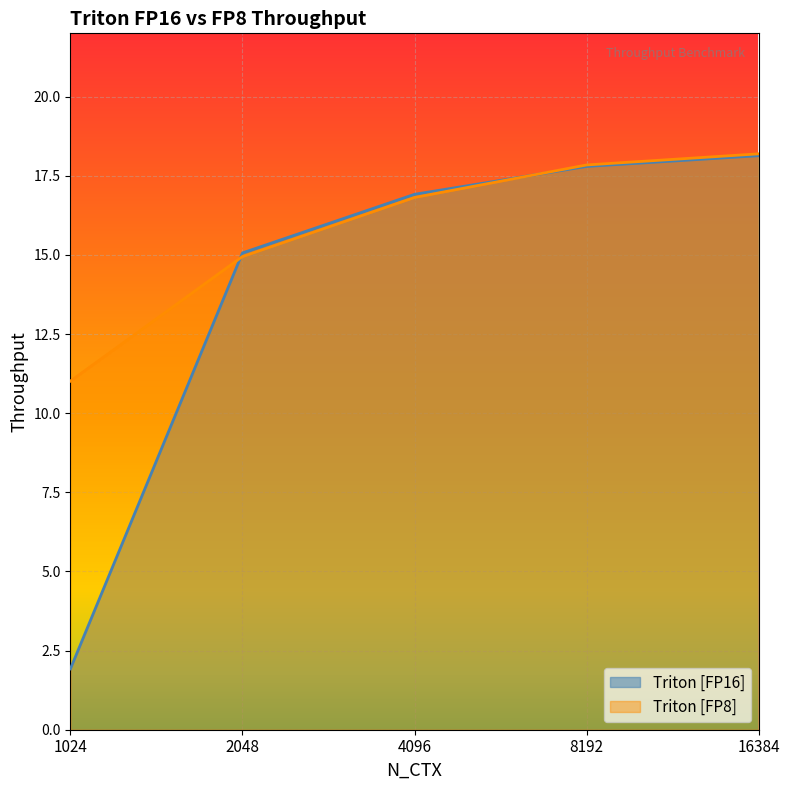

Rank the series by their average value, from highest to lowest.

Triton [FP8], Triton [FP16]